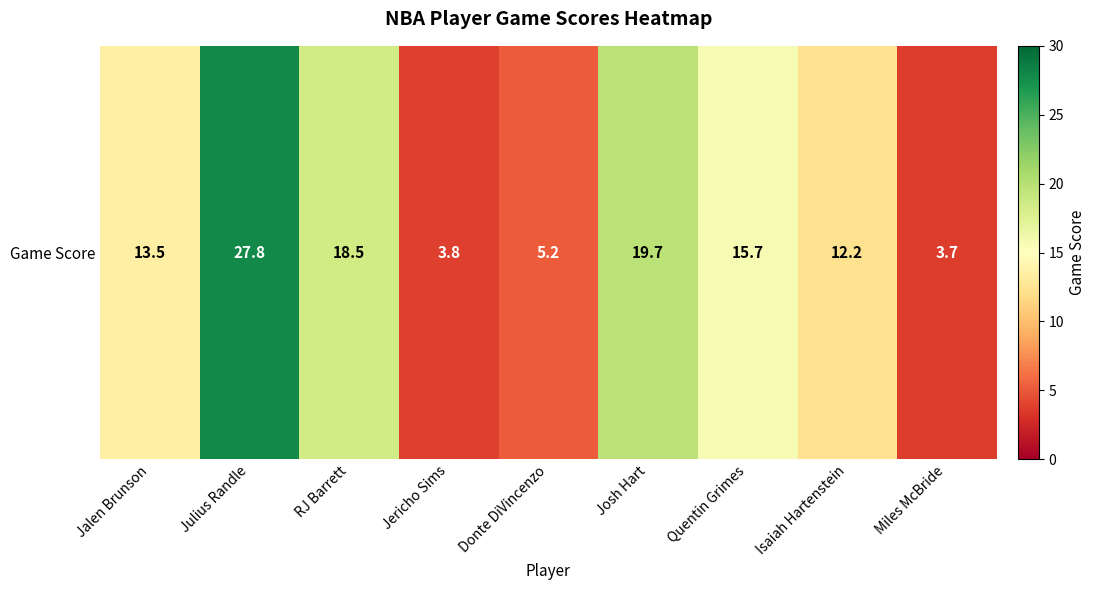

Is it true that the value at Julius Randle is 27.8?

True